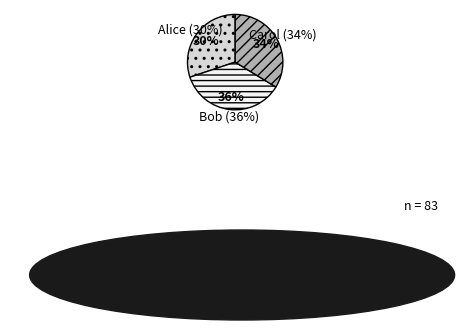

Rank the categories by value from lowest to highest.

Alice, Carol, Bob